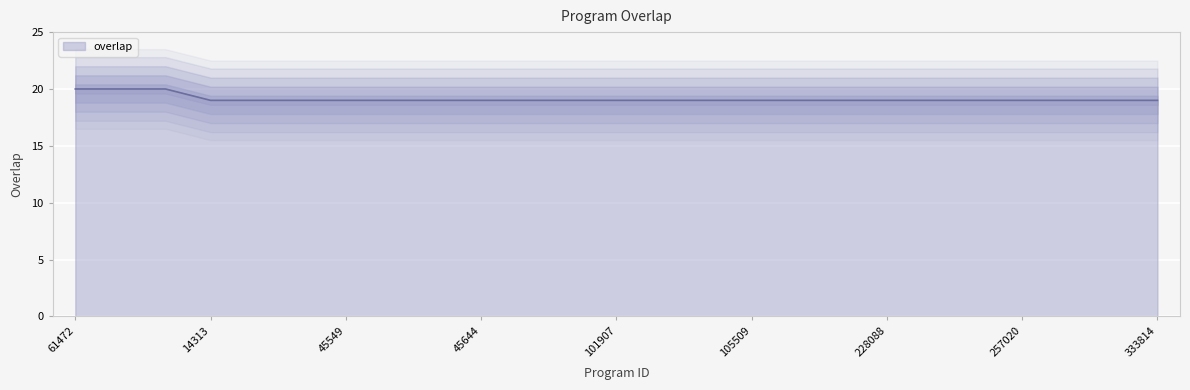

Which has a higher value, 228088 or 45119?

228088